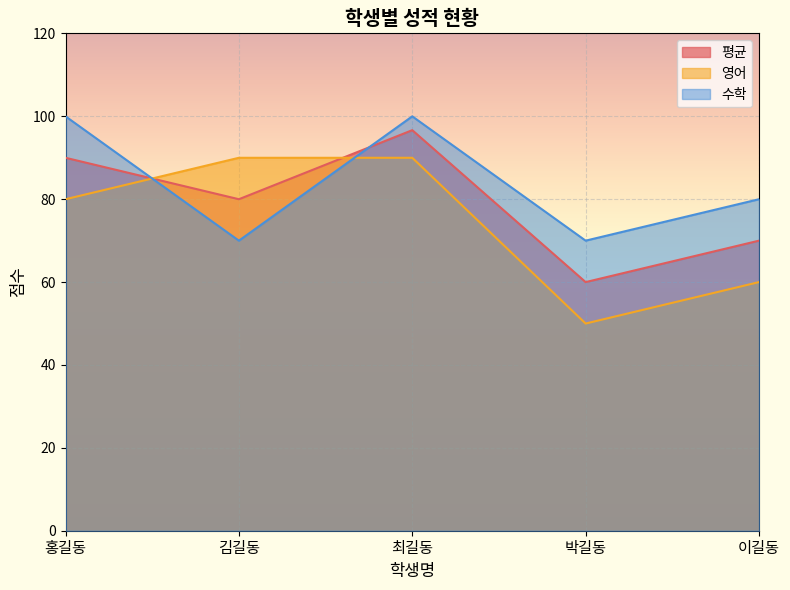

At how many categories does at least one series exceed 60?

5